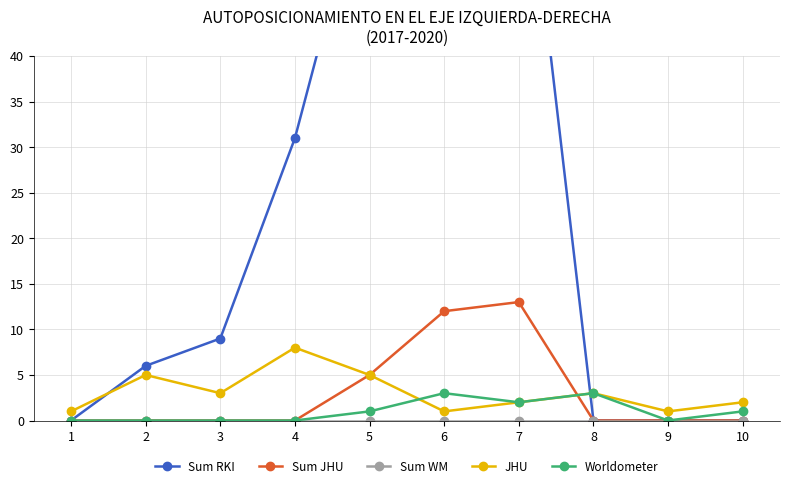

Which series has the largest total across all categories?

Sum RKI